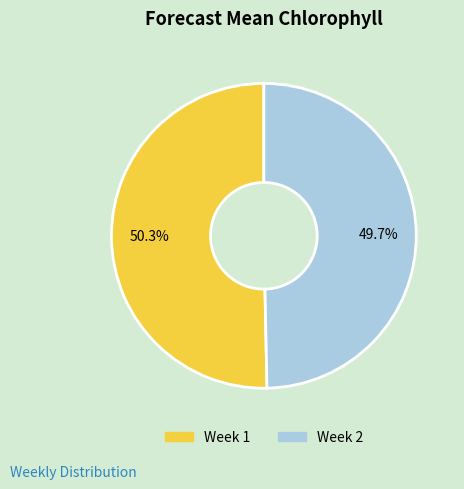

What is the majority slice?

Week 1